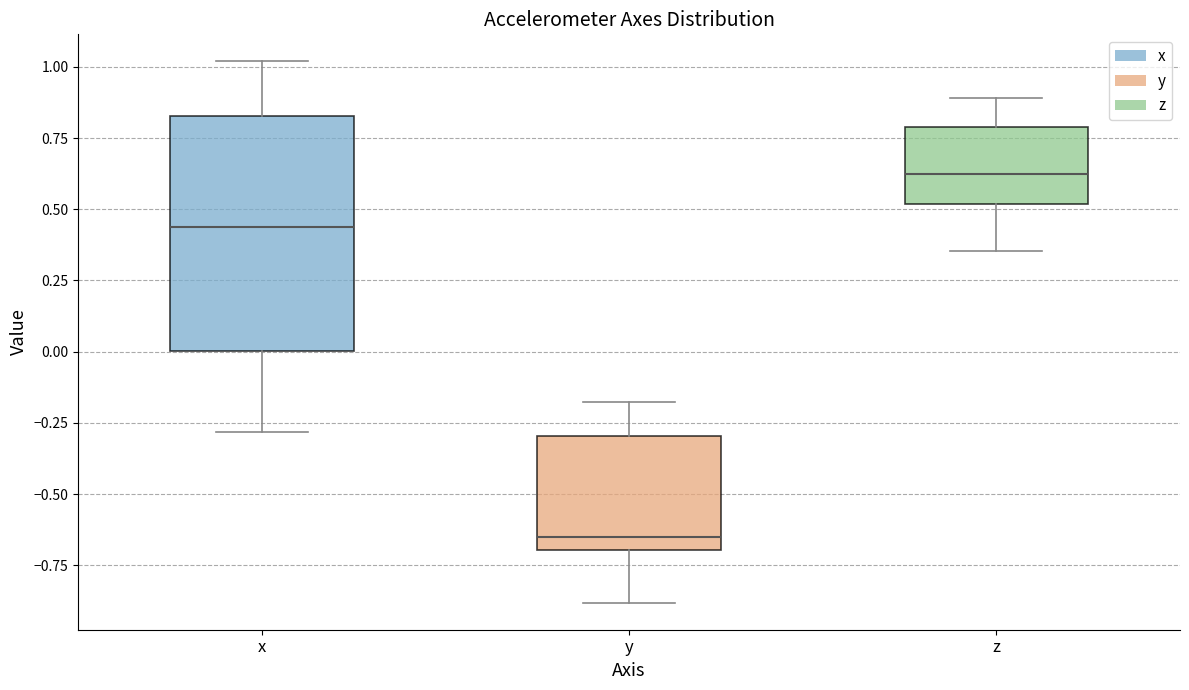

Reading left to right, transcribe this box plot: for each box, give where its median line is, the range the box spans, and where its two whiskers end, as read against the y-axis. The values are not printed on the chart, so give them approximately, as read against the axis.

x: median 0.45, box 0.00 to 0.85, whiskers -0.30 to 1.00
y: median -0.65, box -0.70 to -0.30, whiskers -0.90 to -0.20
z: median 0.60, box 0.50 to 0.80, whiskers 0.35 to 0.90